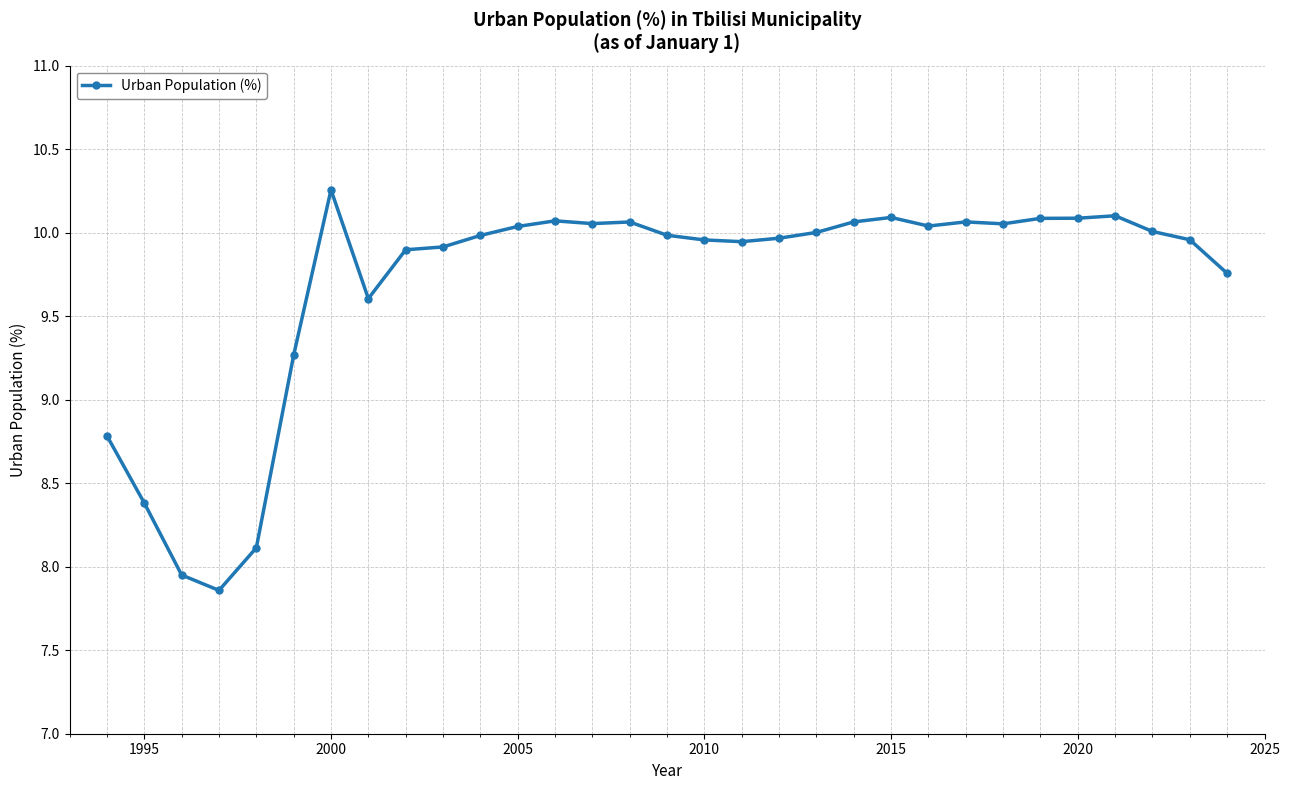

What is the difference between the second highest and minimum values?

2.2